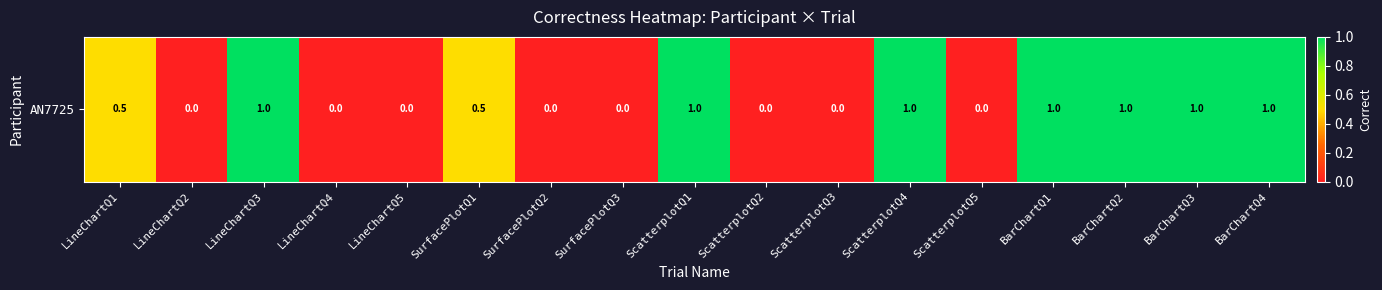

The chart shows a value of 1.0 at ScatterplotQ1. True or false?

True